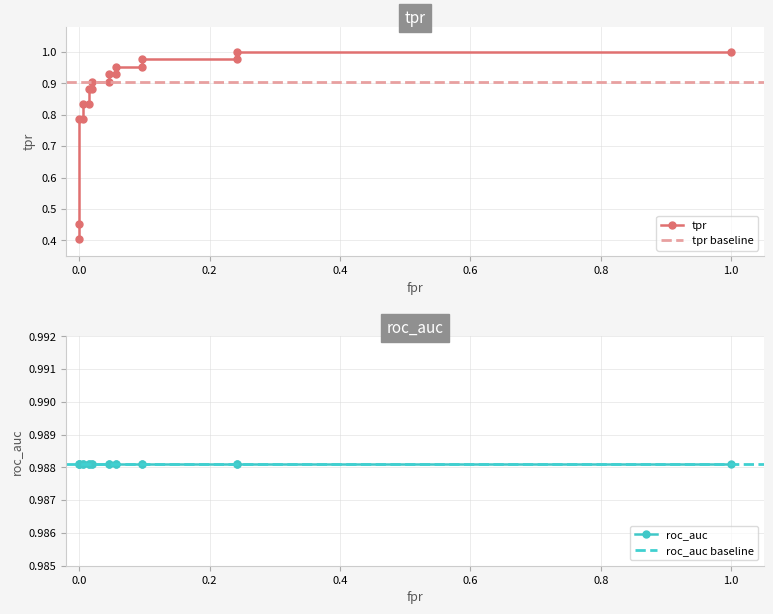

Reading left to right, list all the values displayed in this chart.

fpr: fpr=0.0	tpr=0.0	roc_auc=0.0	3=0.0	4=0.0	5=0.0	6=0.0	7=0.0	8=0.0	9=0.0	10=0.0	11=0.1	12=0.1	13=0.1	14=0.1	15=0.2	16=0.2	17=1.0
tpr: fpr=0.4	tpr=0.5	roc_auc=0.8	3=0.8	4=0.8	5=0.8	6=0.9	7=0.9	8=0.9	9=0.9	10=0.9	11=0.9	12=1.0	13=1.0	14=1.0	15=1.0	16=1.0	17=1.0
roc_auc: fpr=1.0	tpr=1.0	roc_auc=1.0	3=1.0	4=1.0	5=1.0	6=1.0	7=1.0	8=1.0	9=1.0	10=1.0	11=1.0	12=1.0	13=1.0	14=1.0	15=1.0	16=1.0	17=1.0